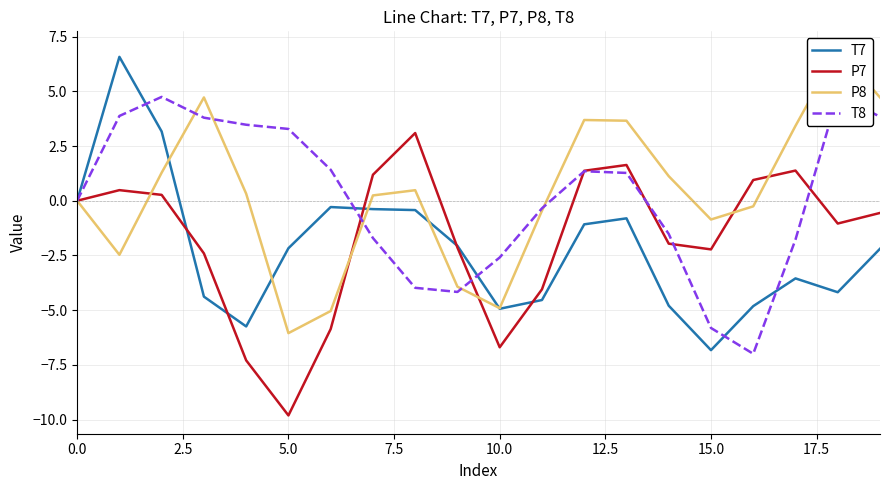

In P8, how many points are higher than both neighbors (excluding endpoints)?

4